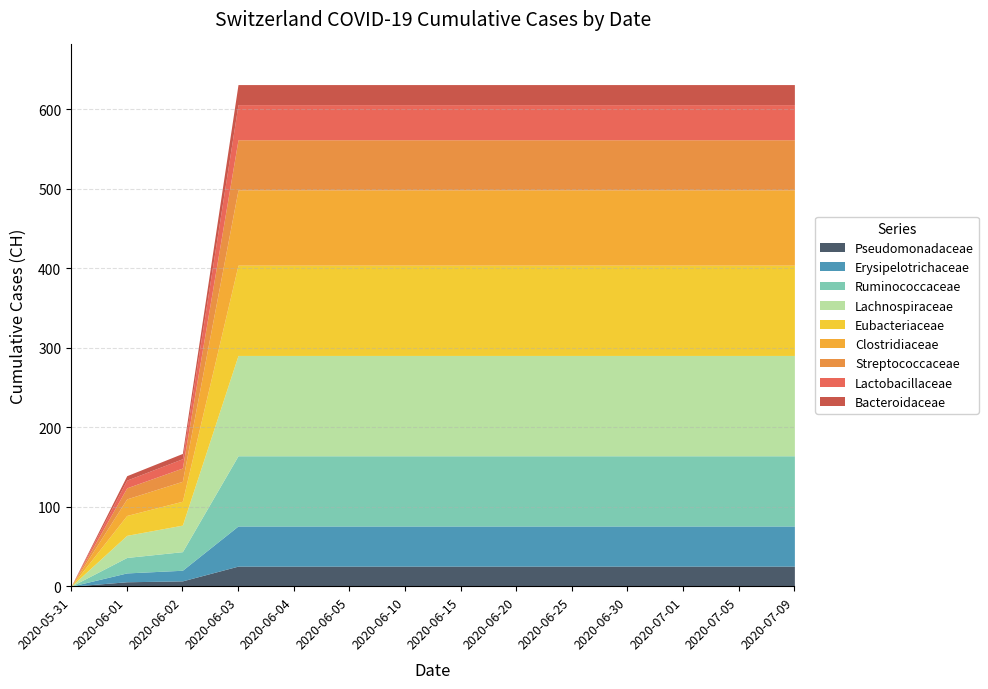

How many positive values are there?

9